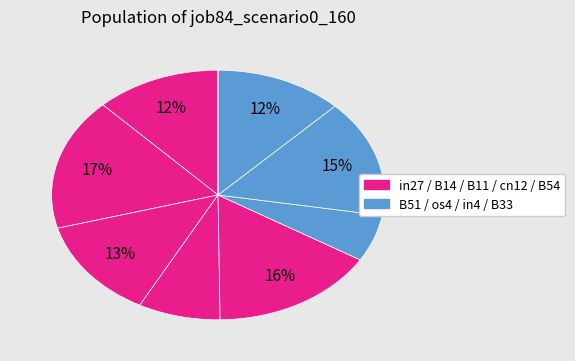

Count the number of slices in the pie.

9